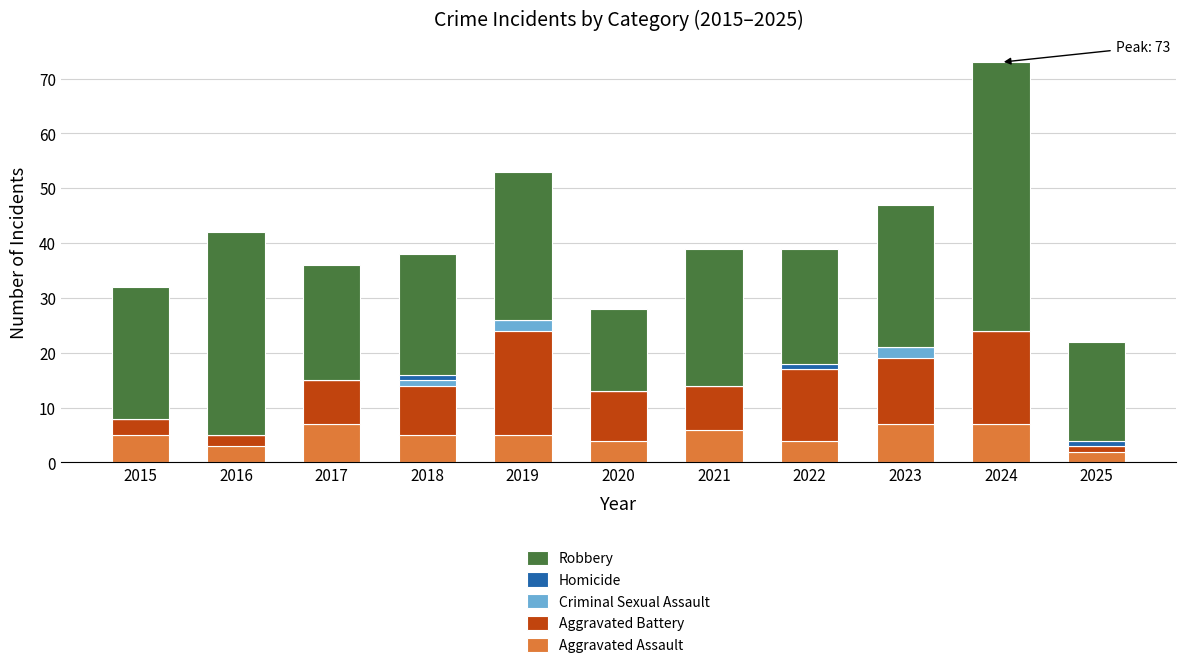

At which category is the sum across all series the highest?

2024